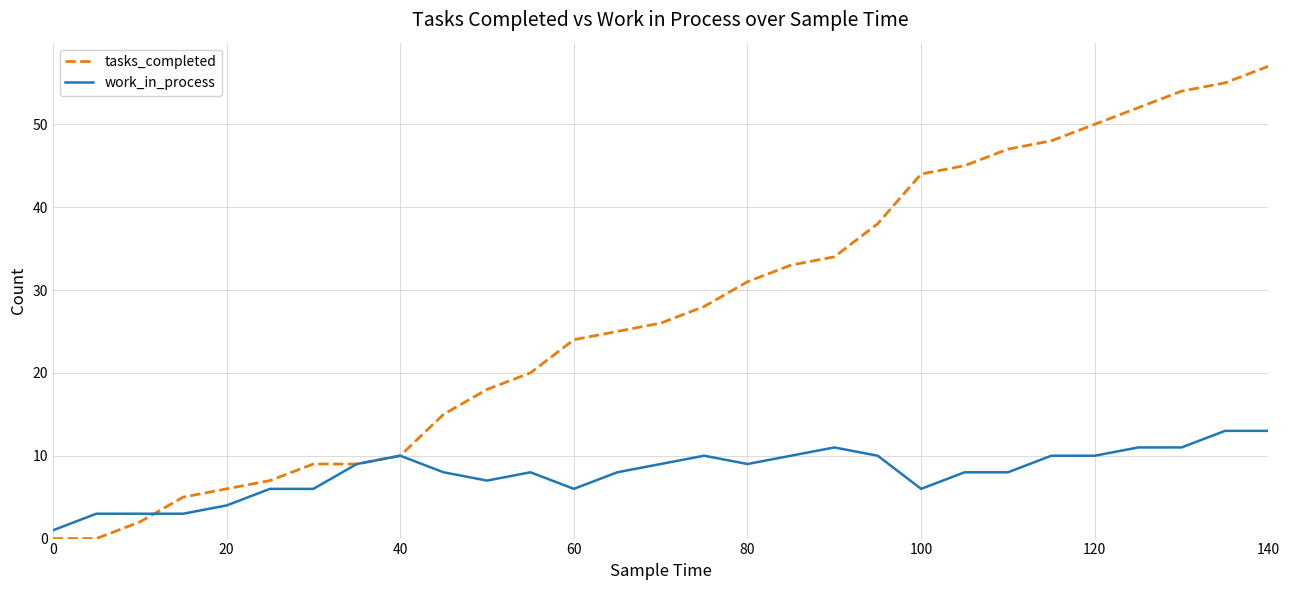

How many values in the tasks_completed series are below 26?

14